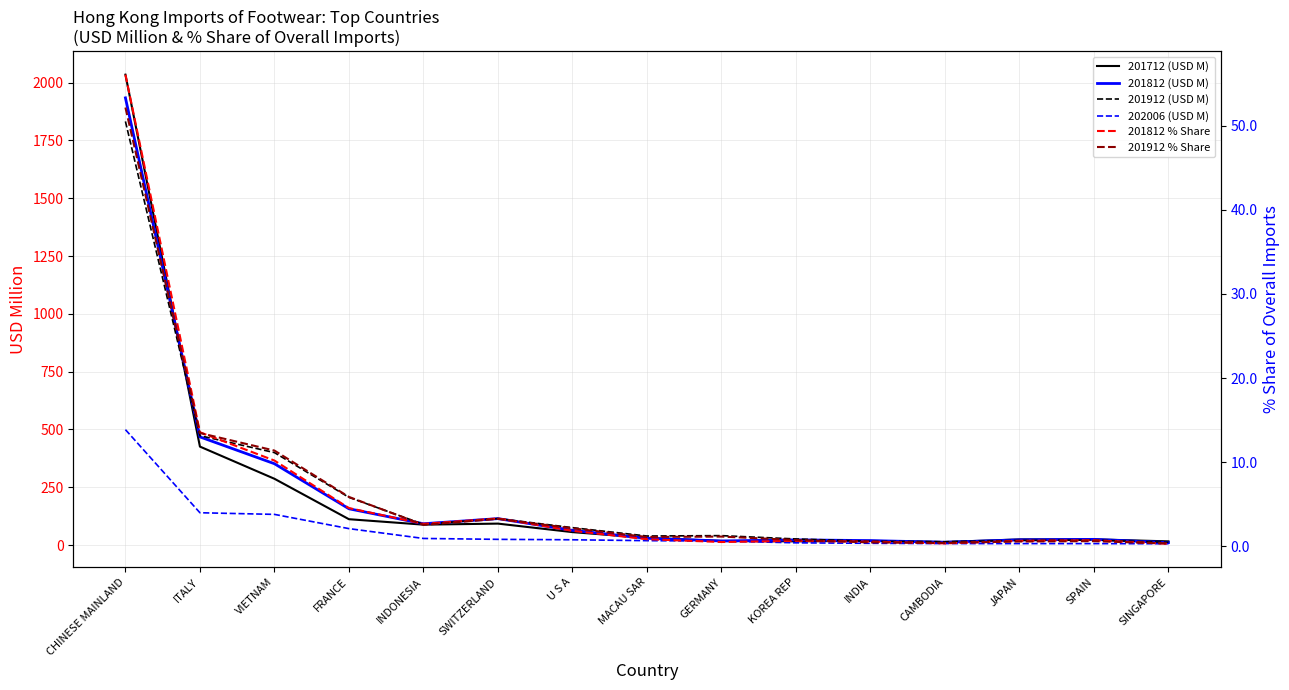

What is the label of the 10th point from the left?

KOREA REP